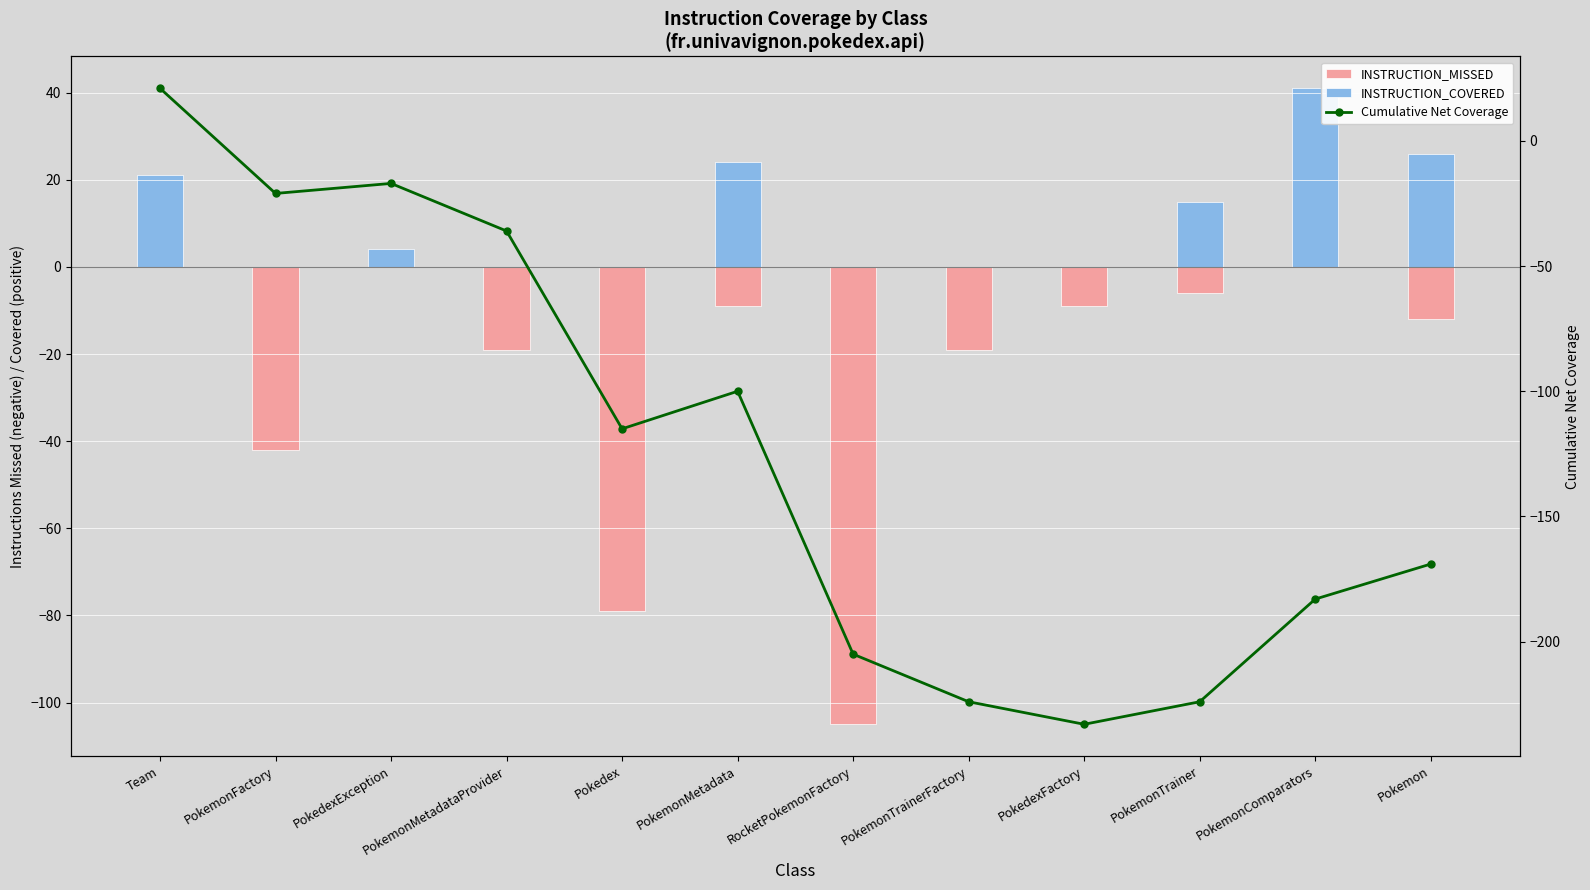

What is the difference between the highest and lowest values at PokedexFactory?

233